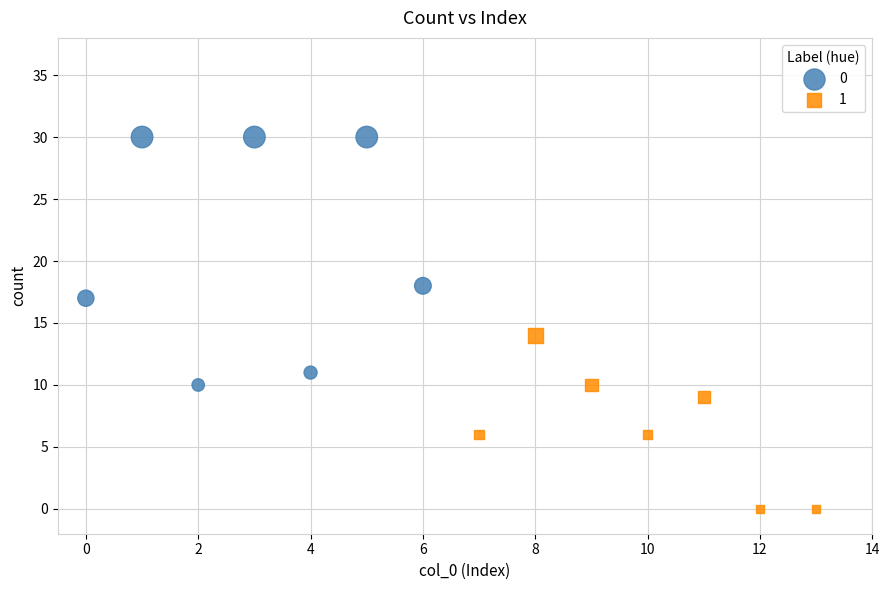

Which series contains the highest Y value?

0